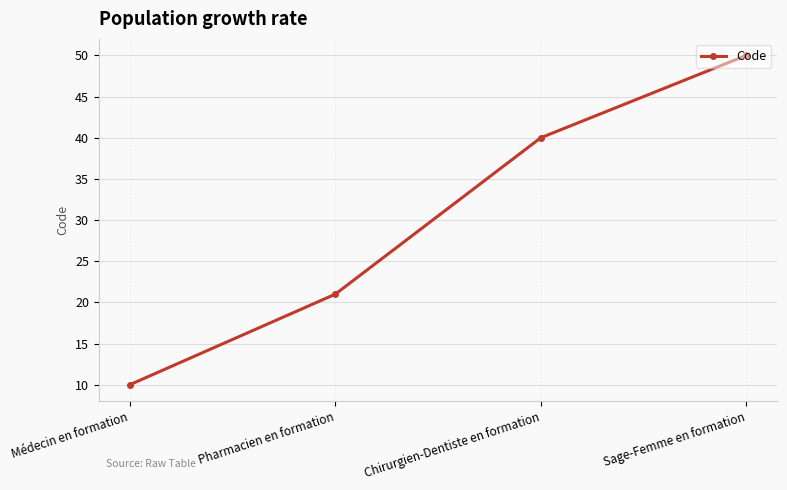

List the labels in order of value, largest first.

Sage-Femme en formation, Chirurgien-Dentiste en formation, Pharmacien en formation, Médecin en formation